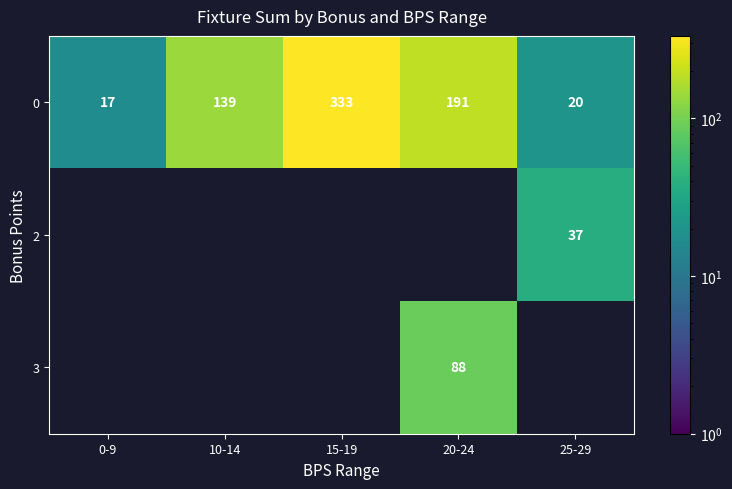

The value of 3 at 20-24 is 88. True or false?

True